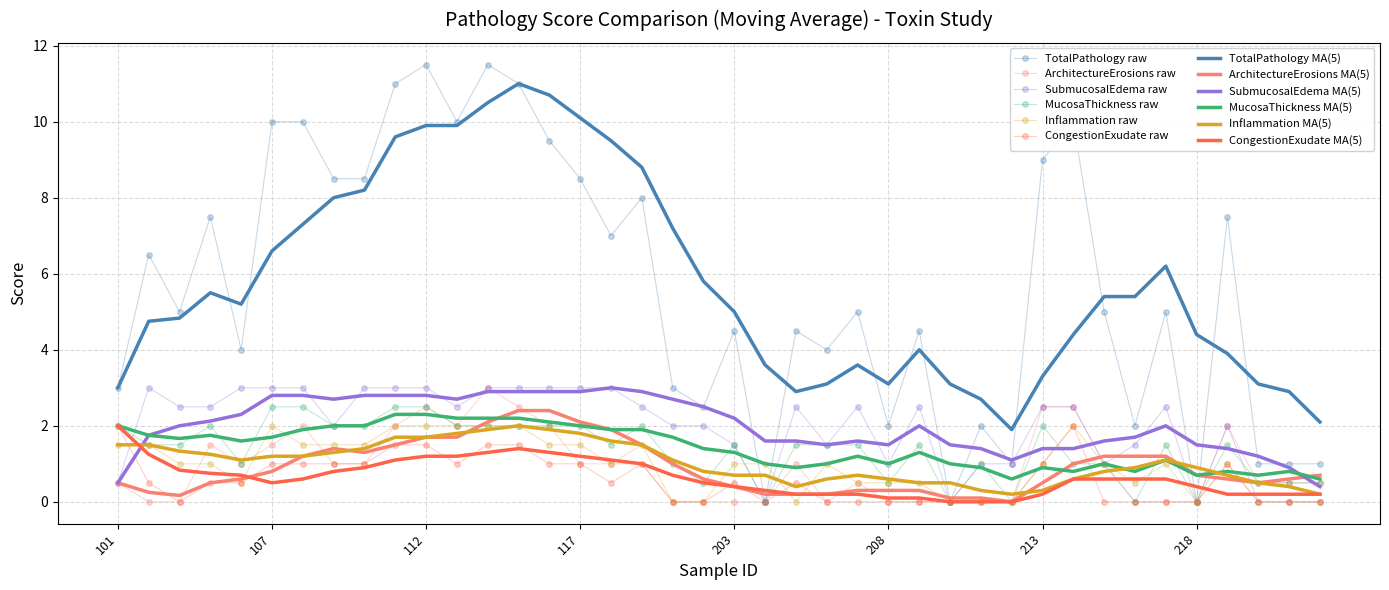

What is the maximum value shown in the chart?

11.5